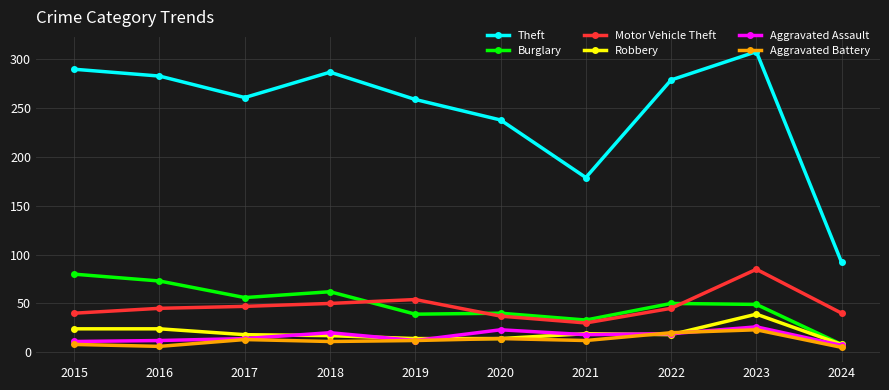

What is the greatest value displayed?

308